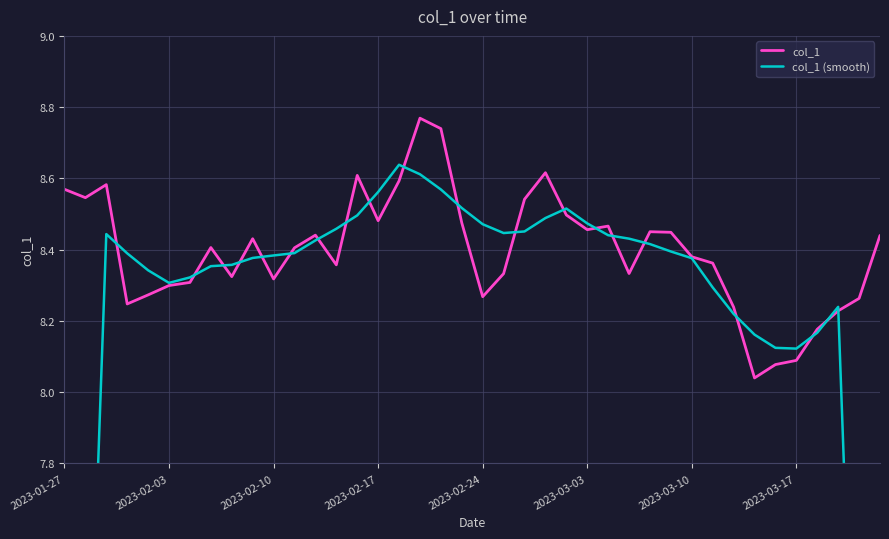

Is this an area chart (filled region under the line)?

No